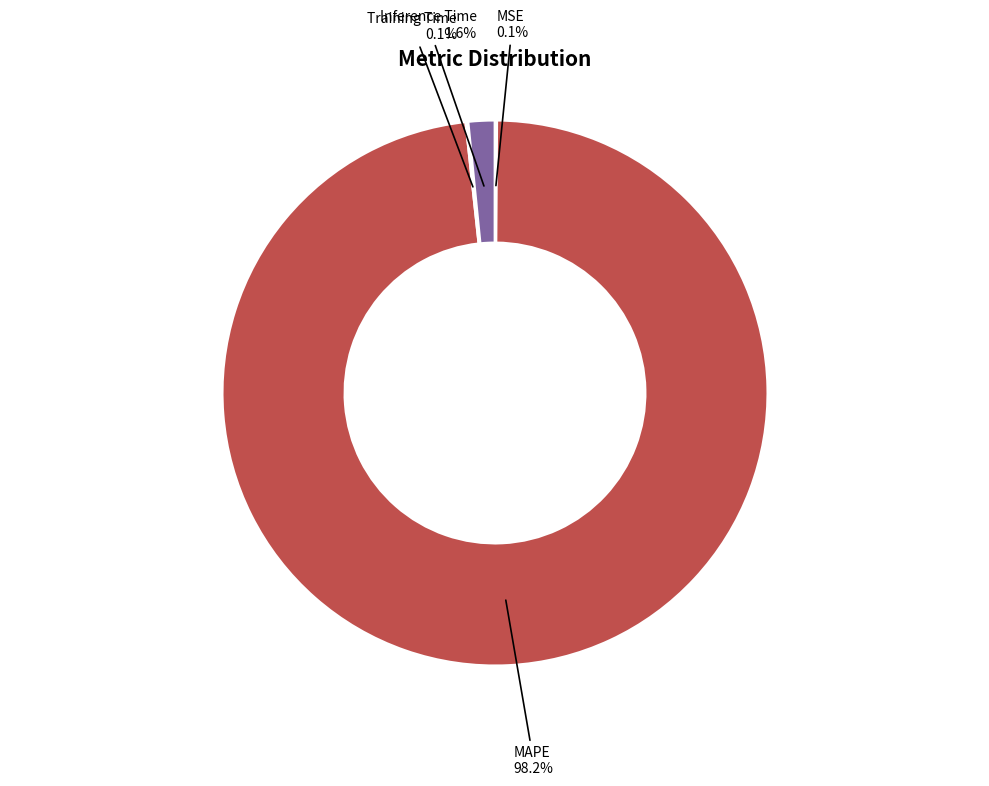

Is there a majority slice in this chart?

Yes